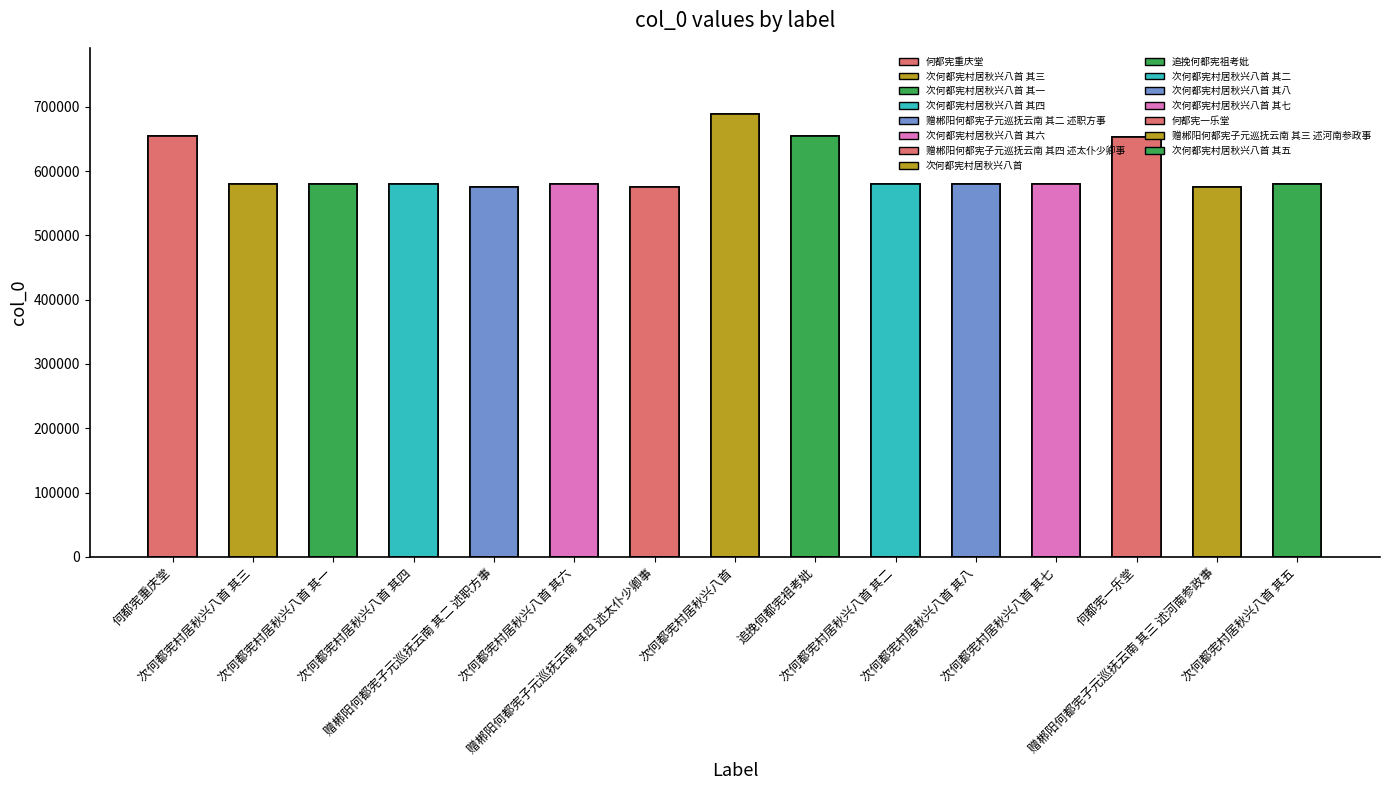

Is it true that the value at 赠郴阳何都宪子元巡抚云南 其二 述职方事 is 575125?

True